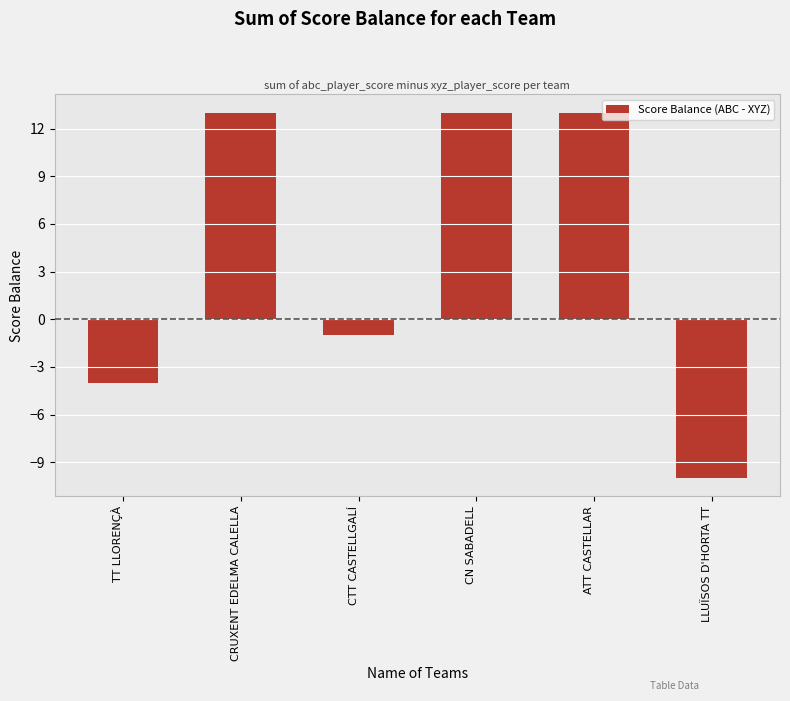

What is the average value?

4